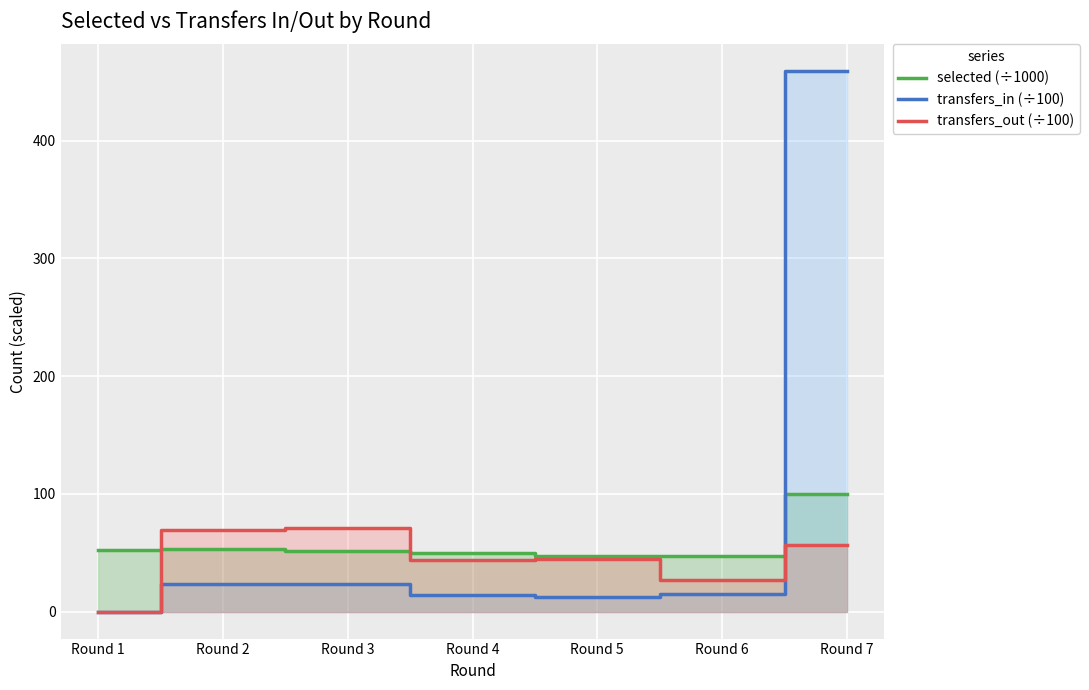

What is the maximum value shown in the chart?

458.8